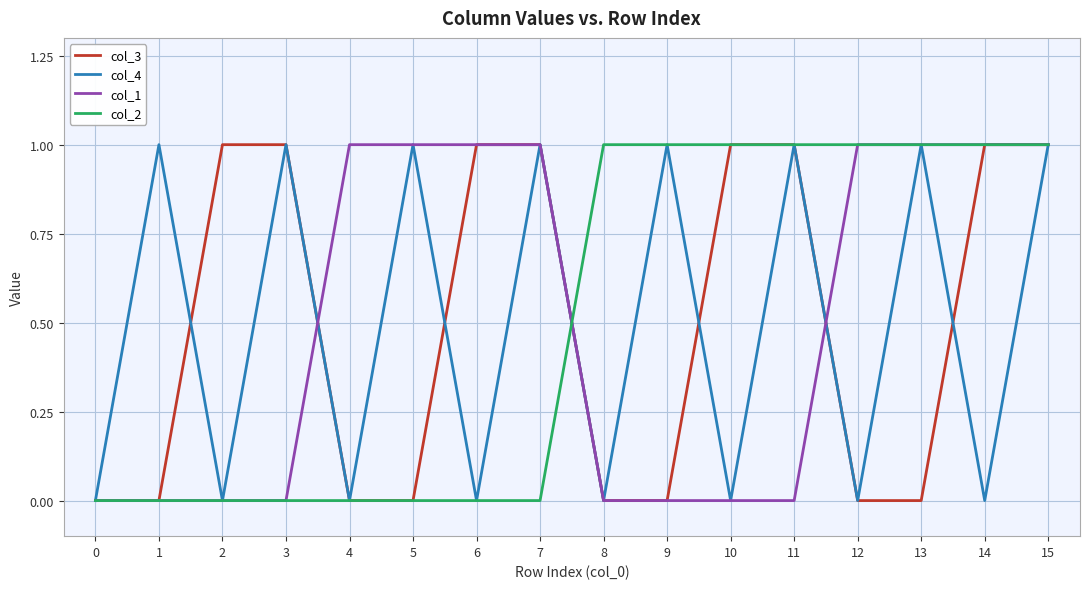

Between 13 and 15, which series saw the biggest shift?

col_3